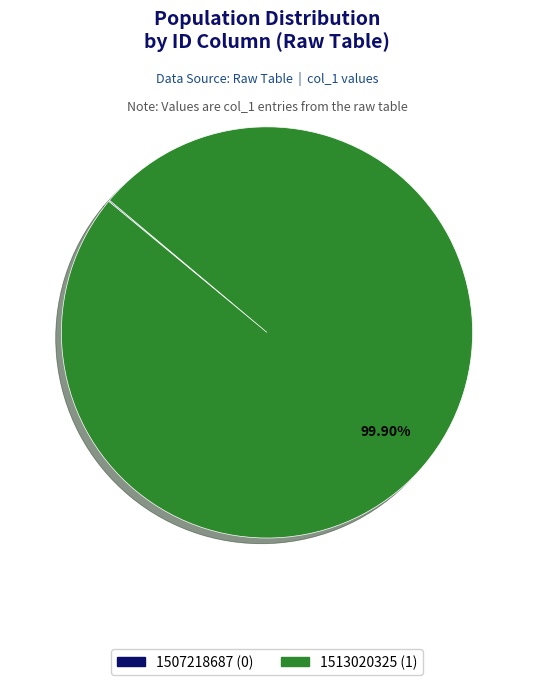

Which slice represents more than half of the pie?

1513020325